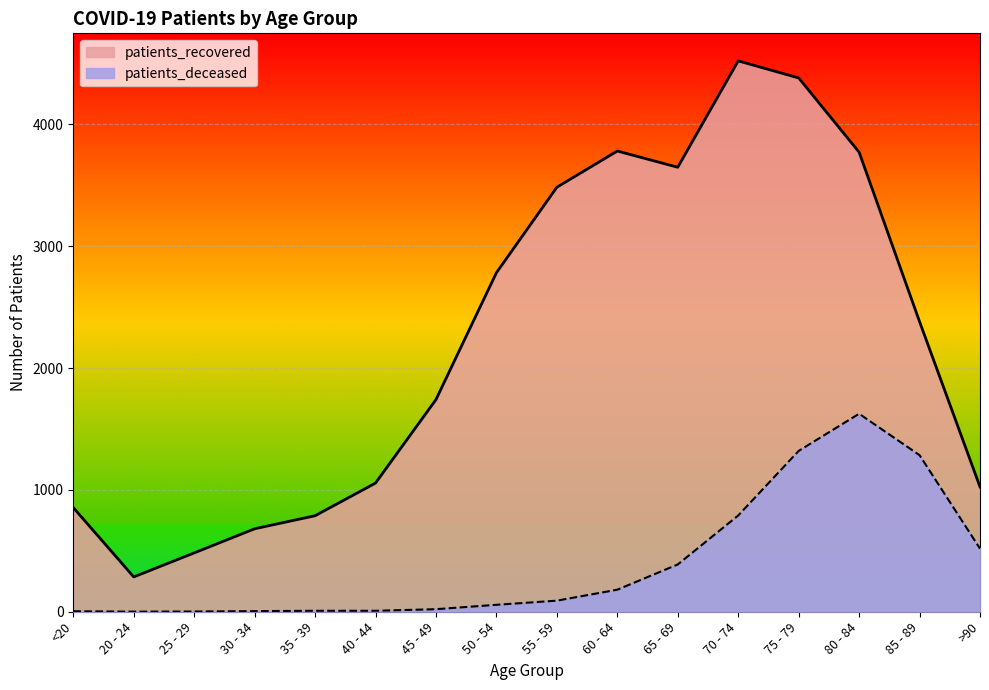

What is the approximate value of patients_recovered at 60 - 64, to the nearest 50?

3800